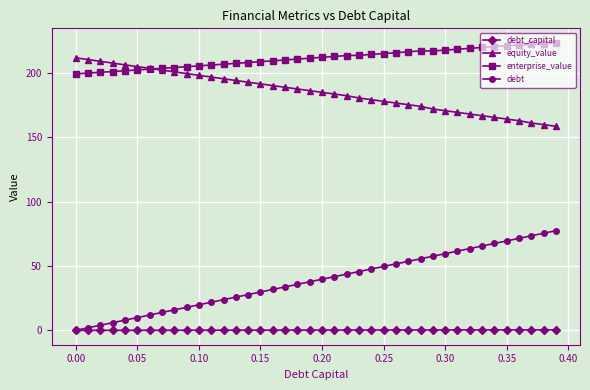

Which series has the largest range (max minus min)?

debt